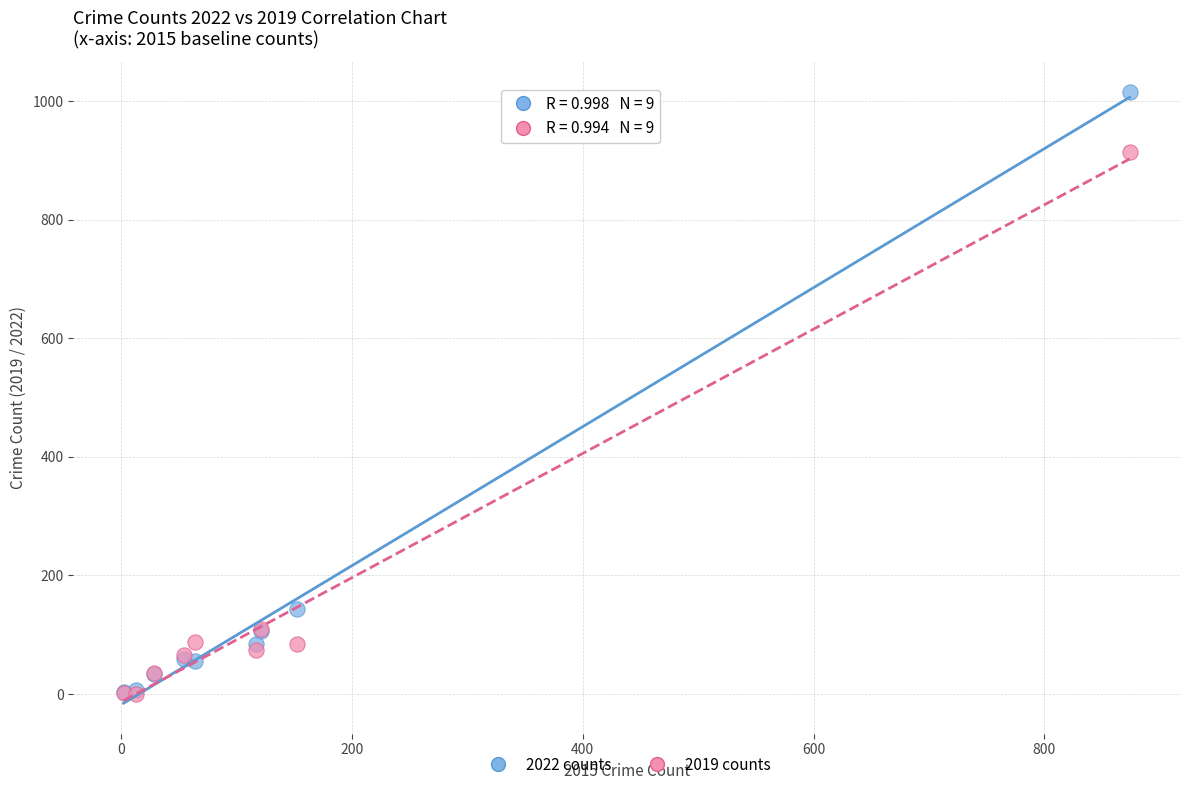

Which series has the widest spread of Y values?

2022 counts